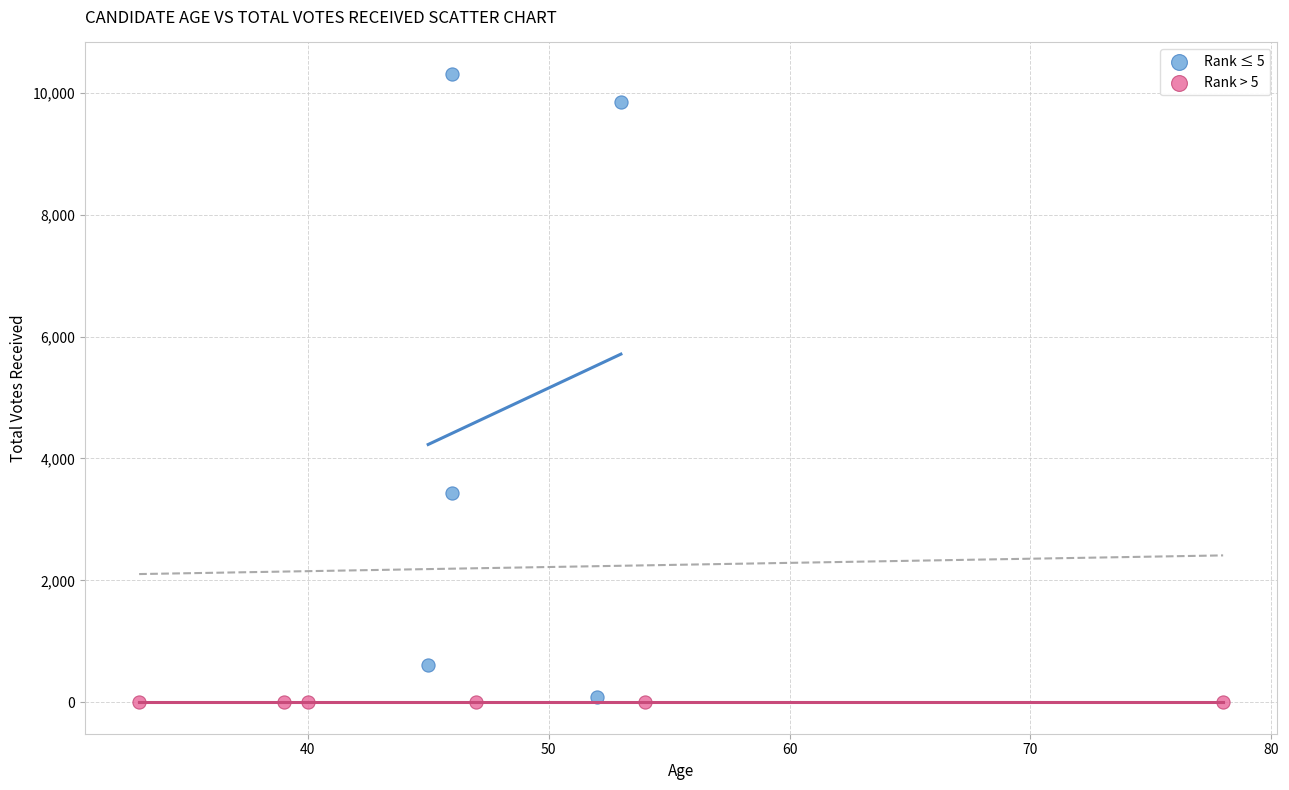

Which series reaches the maximum Y coordinate?

Rank ≤ 5